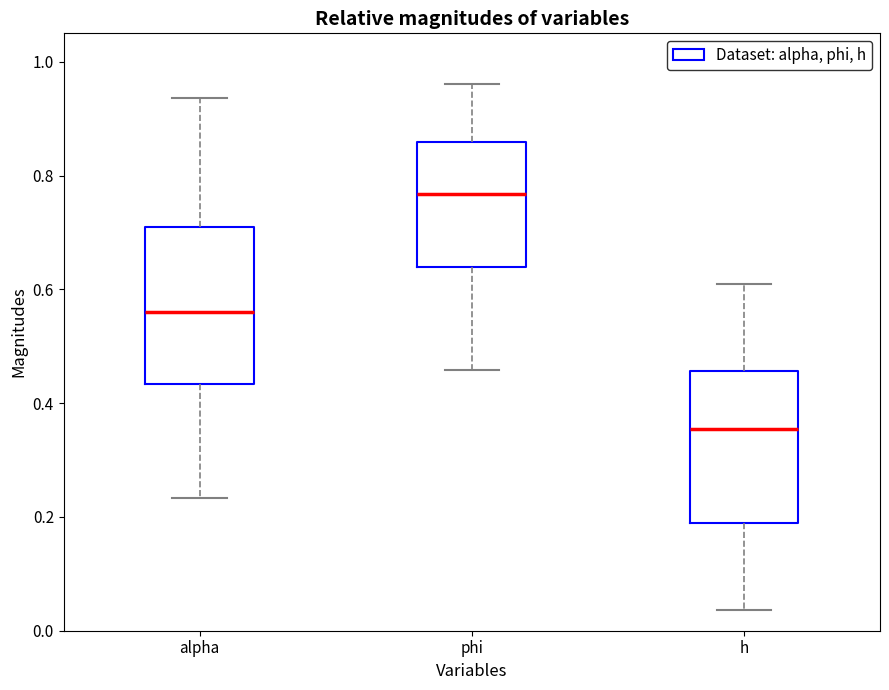

Reading left to right, transcribe this box plot: for each box, give where its median line is, the range the box spans, and where its two whiskers end, as read against the y-axis. The values are not printed on the chart, so give them approximately, as read against the axis.

alpha: median 0.56, box 0.44 to 0.70, whiskers 0.24 to 0.94
phi: median 0.76, box 0.64 to 0.86, whiskers 0.46 to 0.96
h: median 0.36, box 0.20 to 0.46, whiskers 0.04 to 0.62